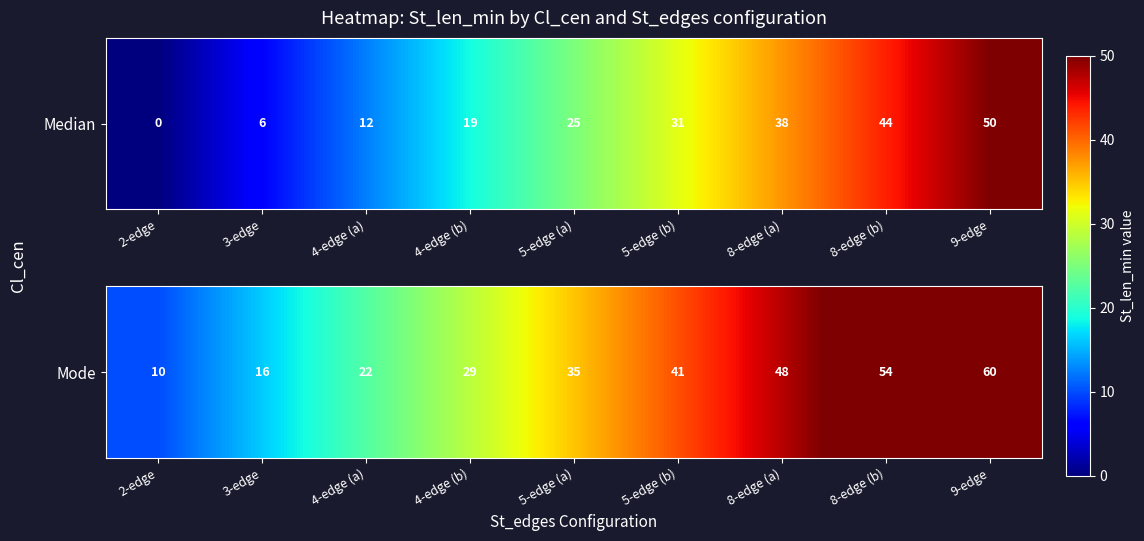

Rank the categories by value from highest to lowest.

9-edge, 8-edge (b), 8-edge (a), 5-edge (b), 5-edge (a), 4-edge (b), 4-edge (a), 3-edge, 2-edge